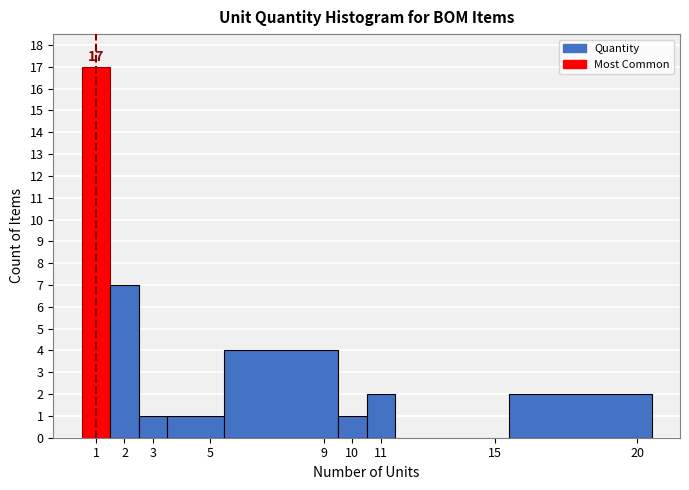

Over which range of the x-axis is the bar tallest?

0.5 to 1.5